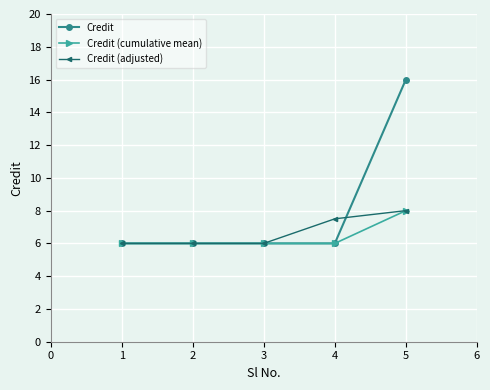

Is this an area chart (filled region under the line)?

No